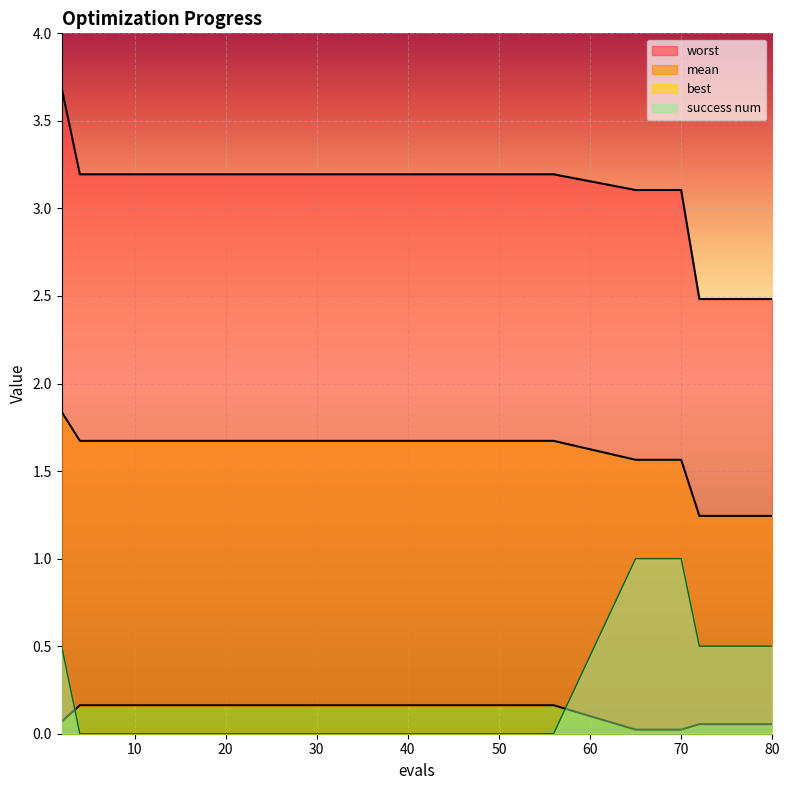

True or false: worst and mean cross at least once.

False